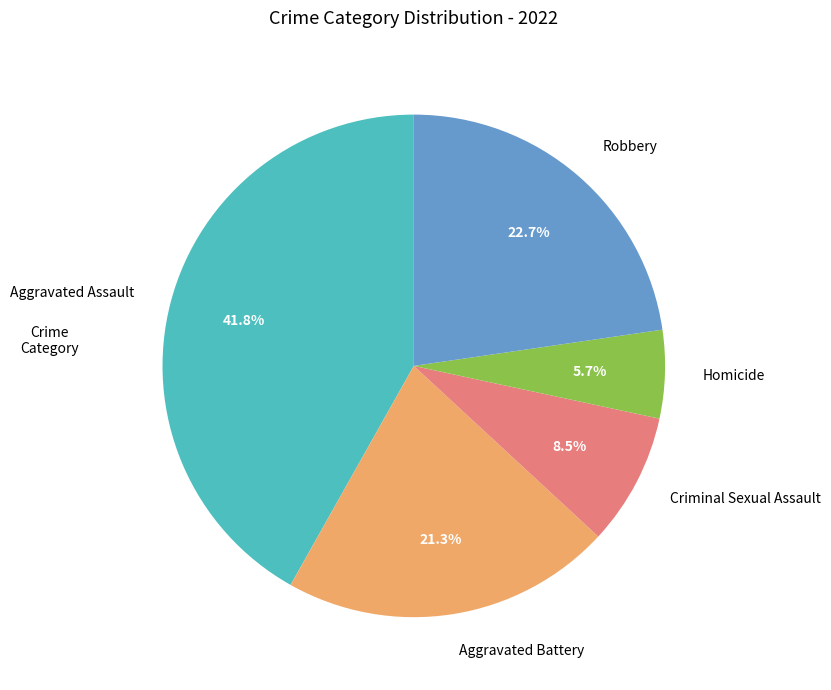

What portion of the pie excludes Robbery?

77.3%